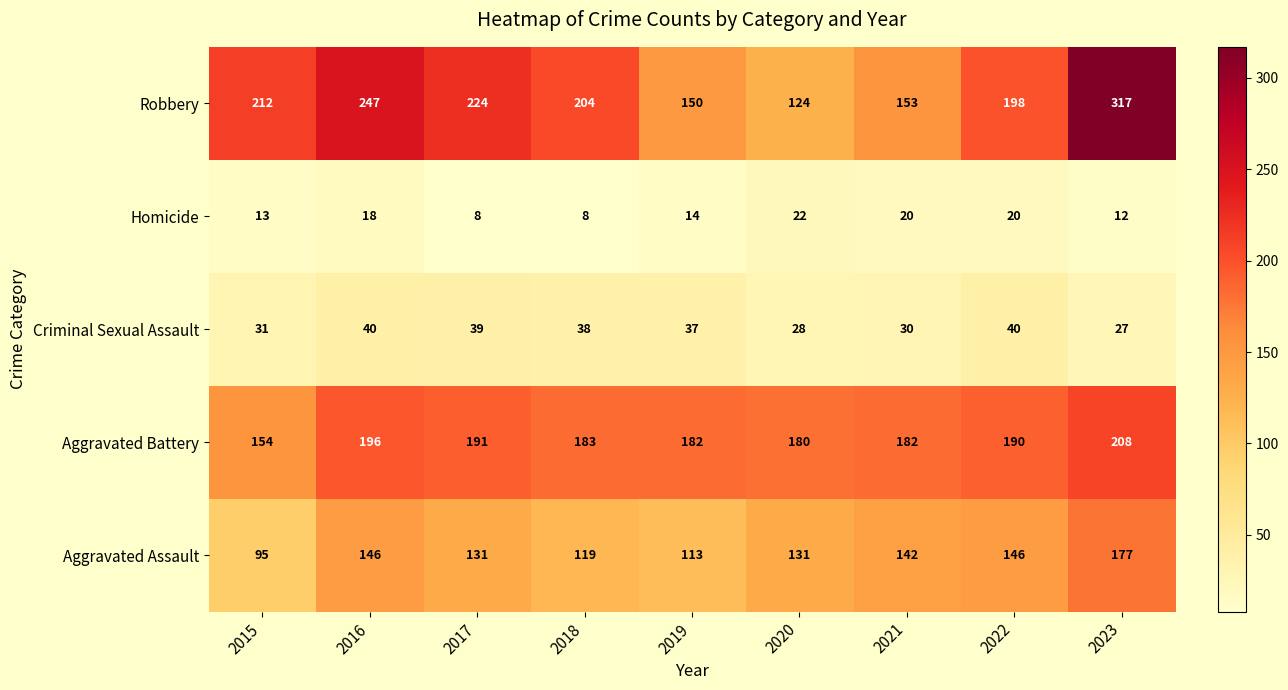

At which label does Homicide reach its peak?

2020